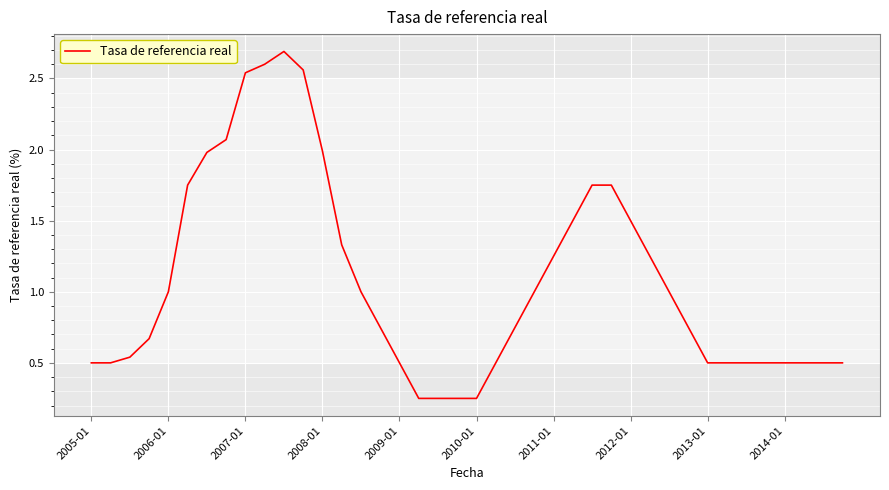

What is the maximum value shown in the chart?

2.7